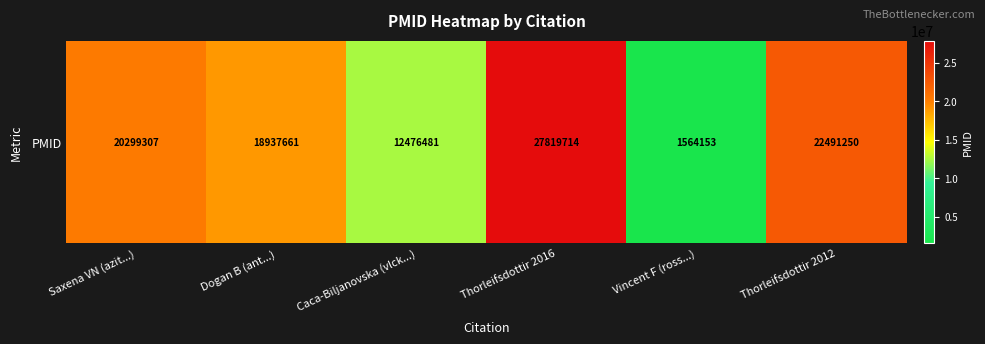

What is the change in value from Thorleifsdottir 2016 to Vincent F (ross...)?

-26255561